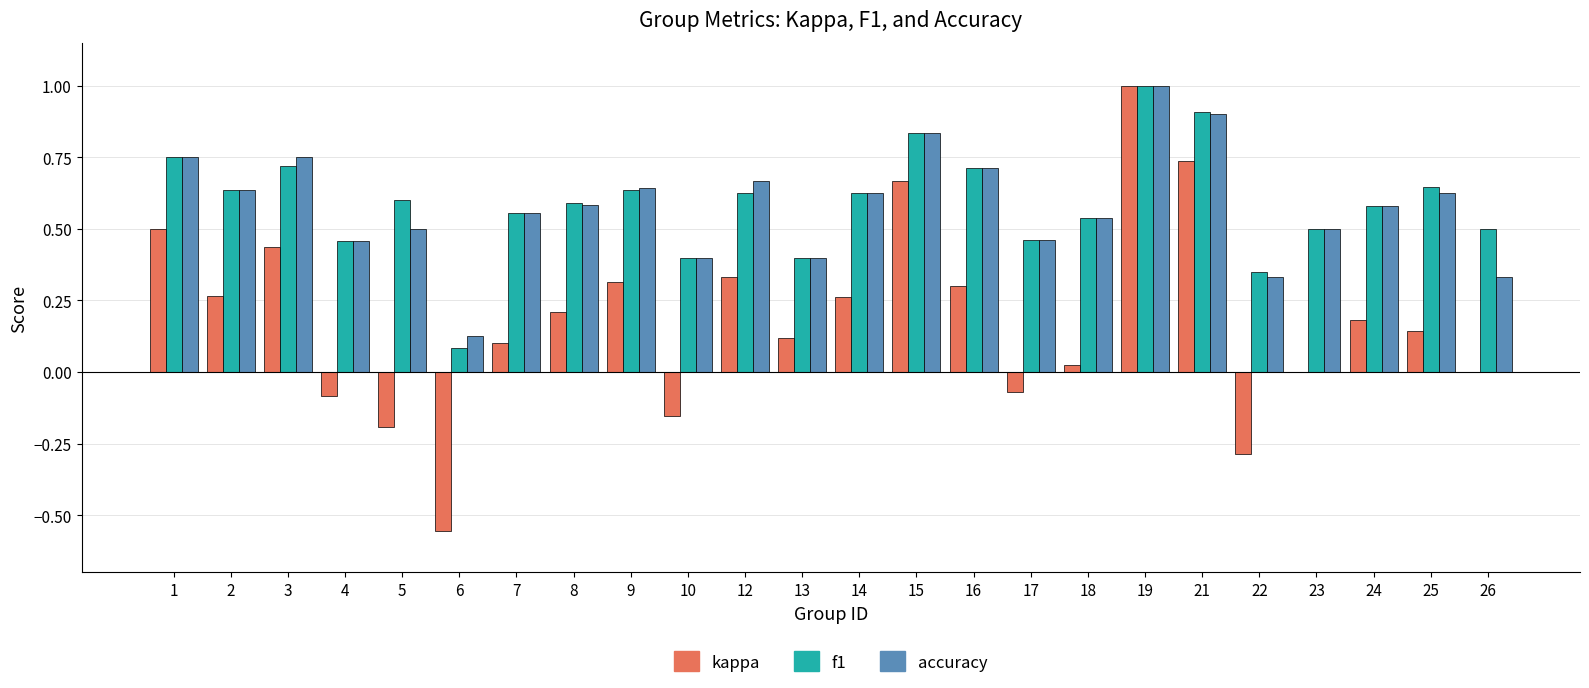

The kappa series shows 0.6 at 12. True or false?

False